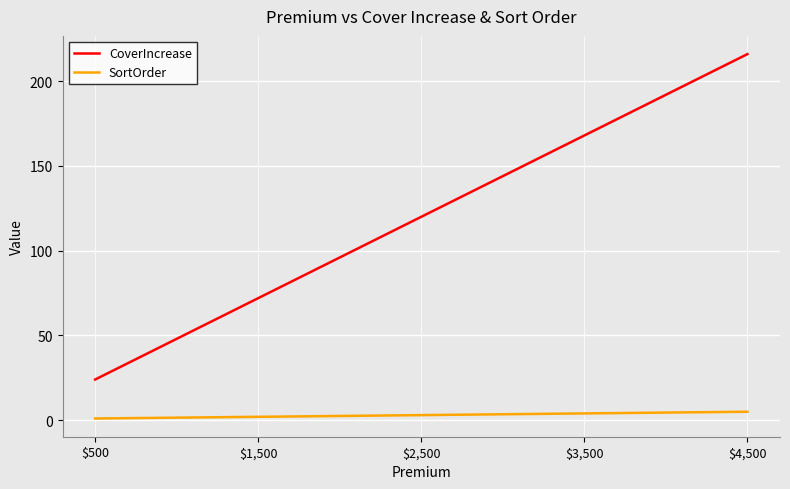

What is the difference between the maximum and minimum values in the SortOrder series?

4